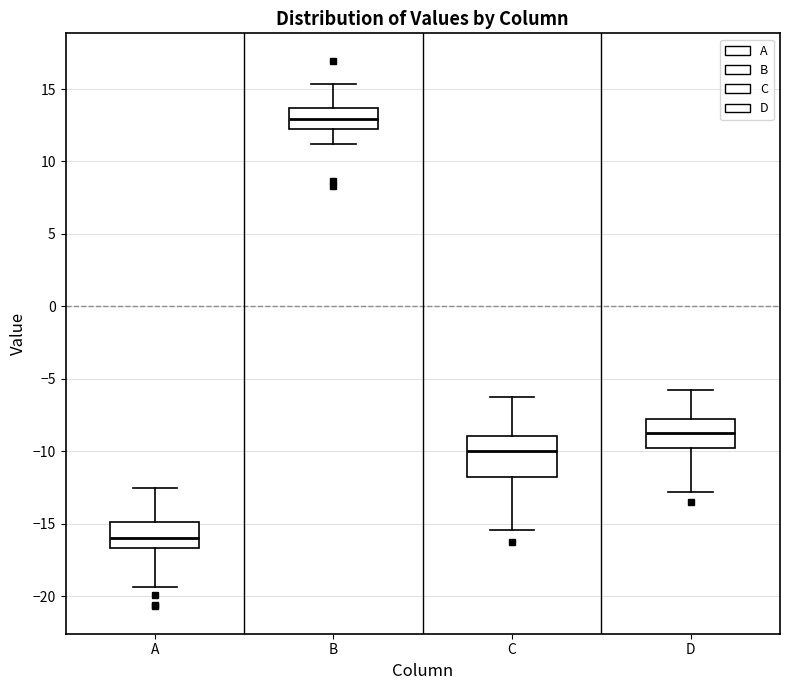

Which box is the tallest, from its lower edge to its upper edge?

C